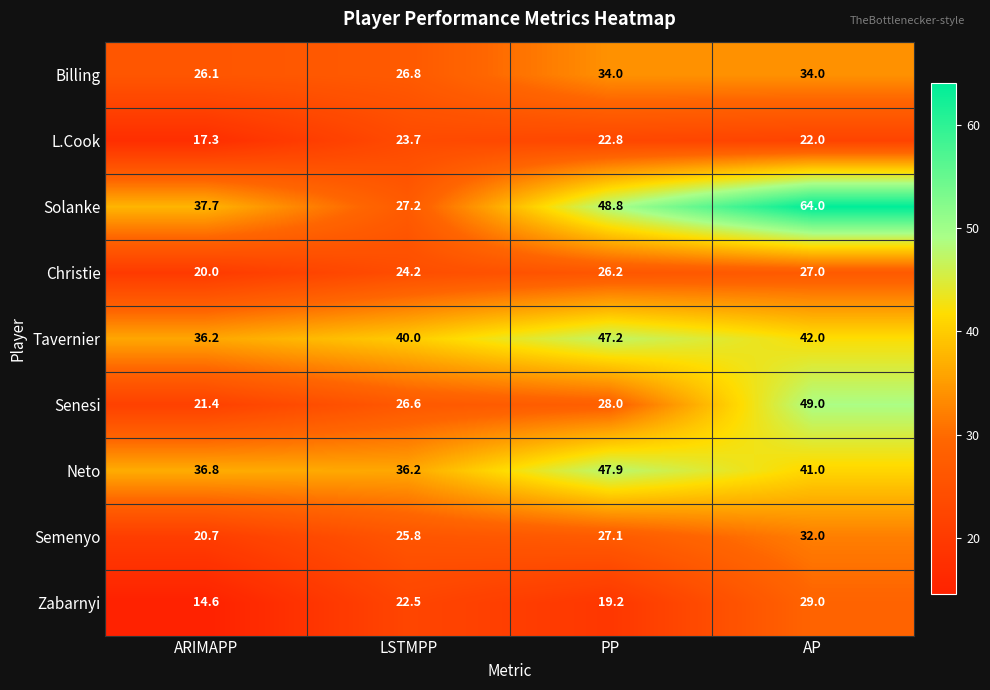

At which category does the chart reach its peak across all series?

AP